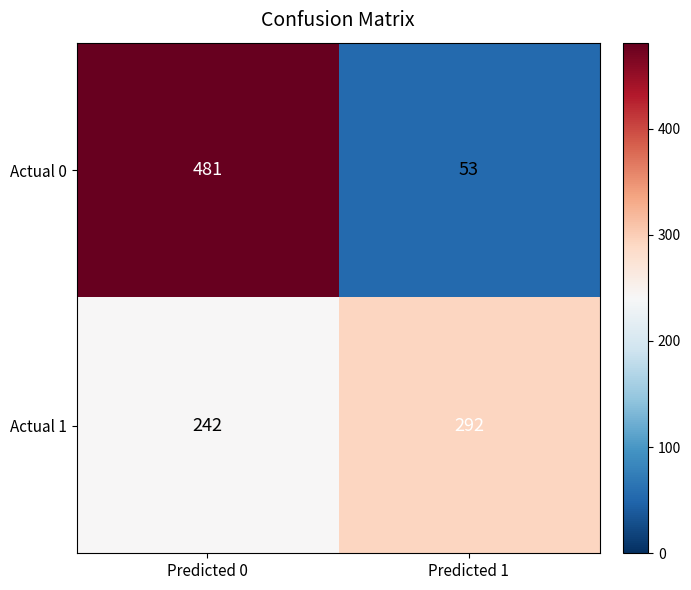

True or false: Actual 0 has a value of 28 at Predicted 1.

False